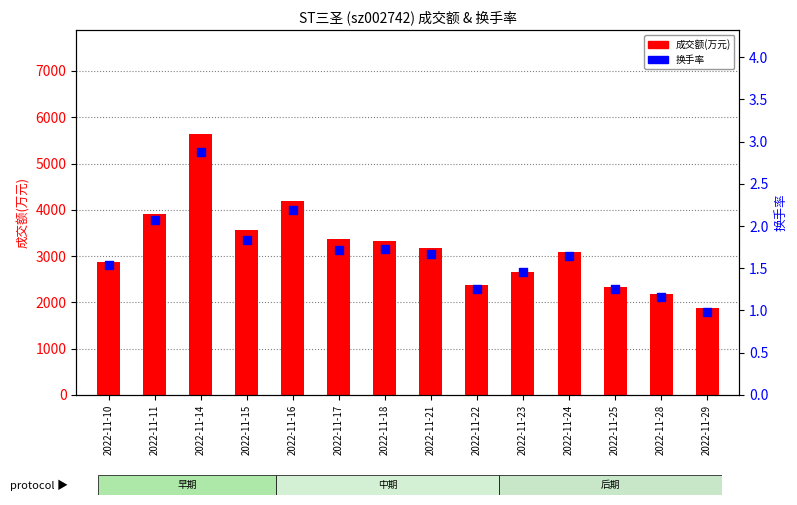

Which series contains the highest Y value?

成交额(万元)